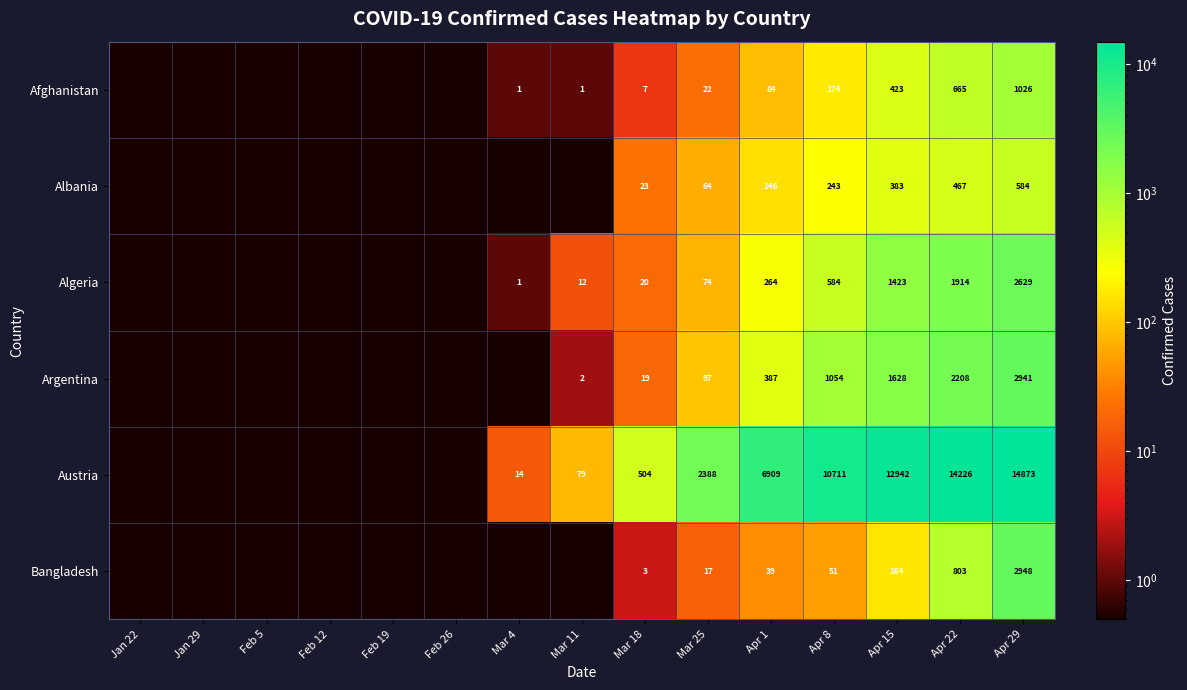

What is the spread (max minus min) of values at Mar 25?

2371.0